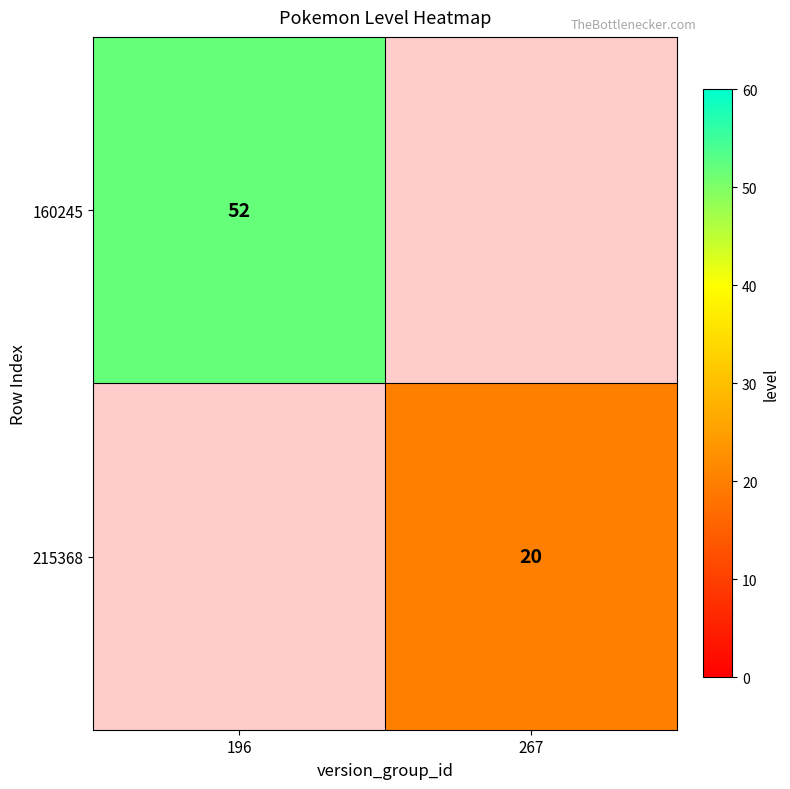

The 160245 series shows 76 at 196. True or false?

False